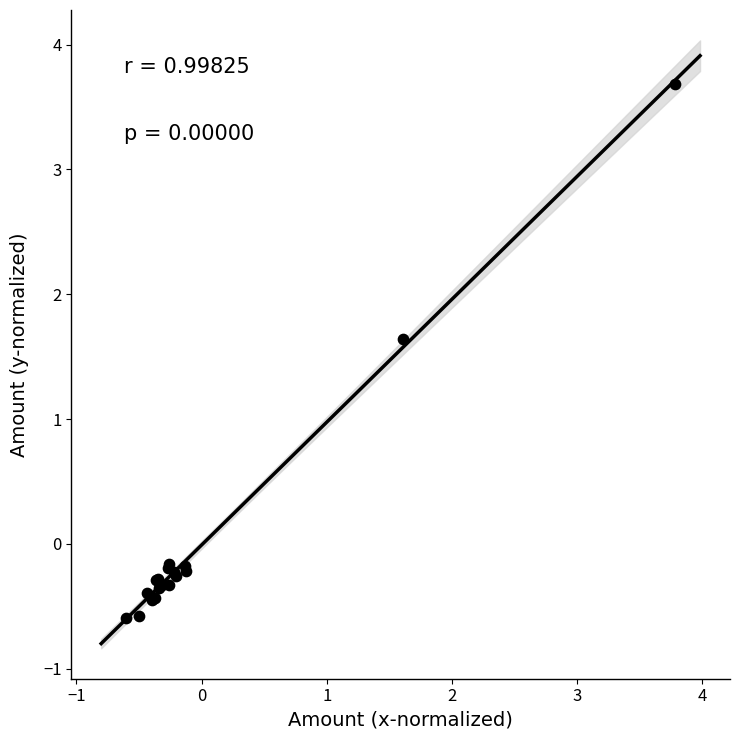

What Y value in the scatter plot is closest to 1?

1.6